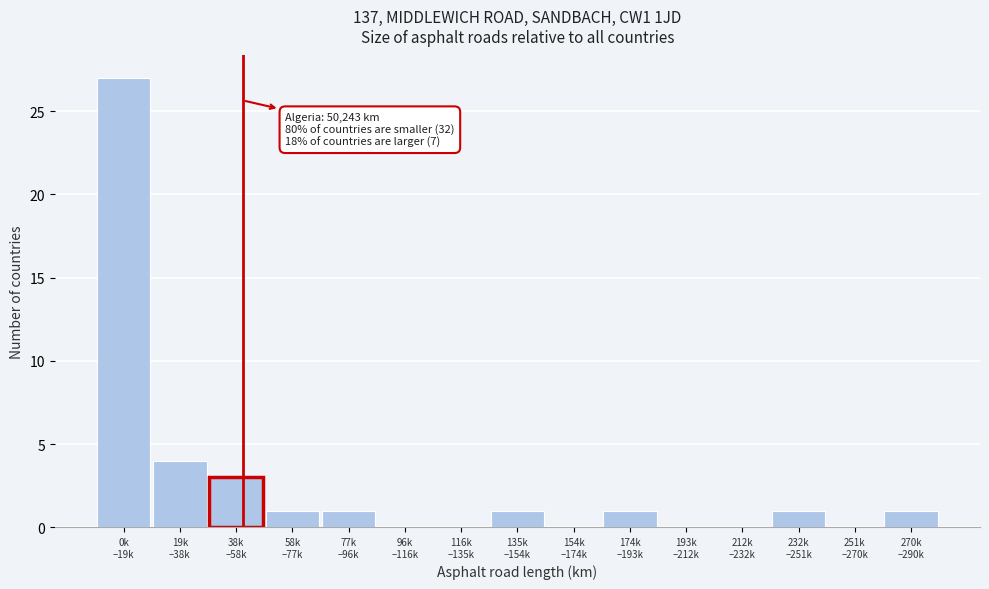

What is the greatest value displayed?

27